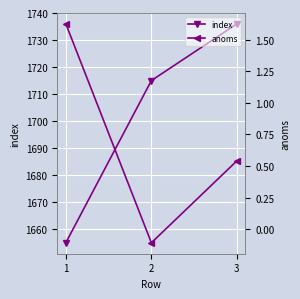

Rank the series by their maximum value, from lowest to highest.

anoms, index